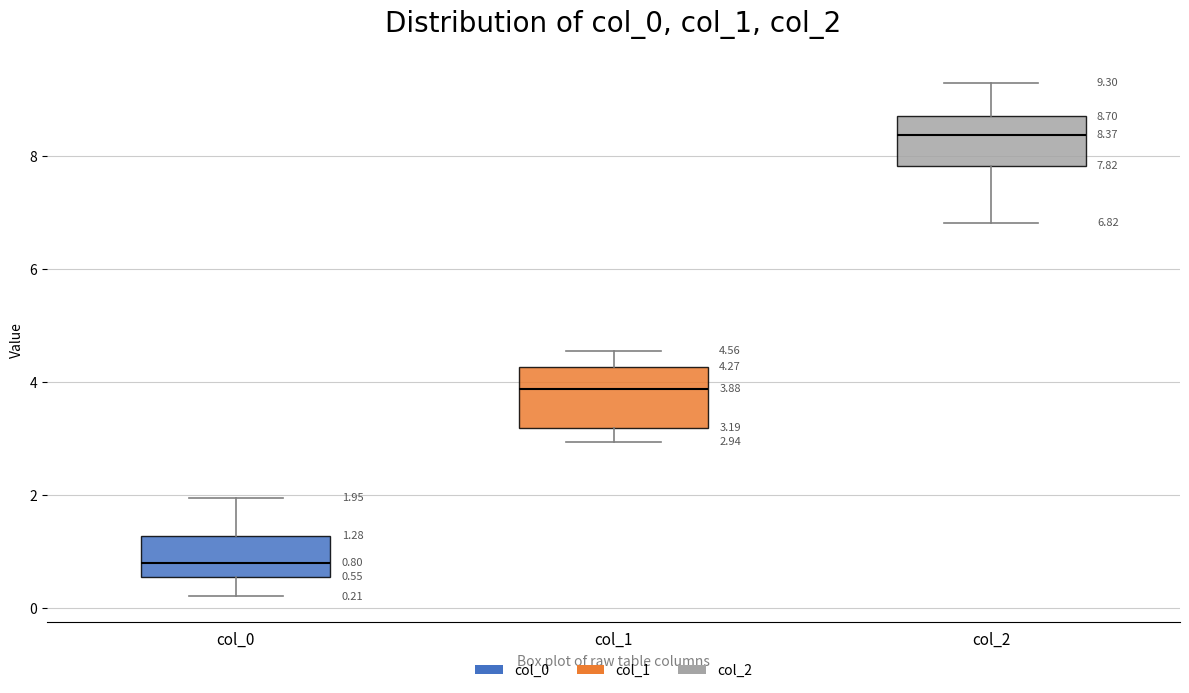

Which box's median line is the highest?

col_2